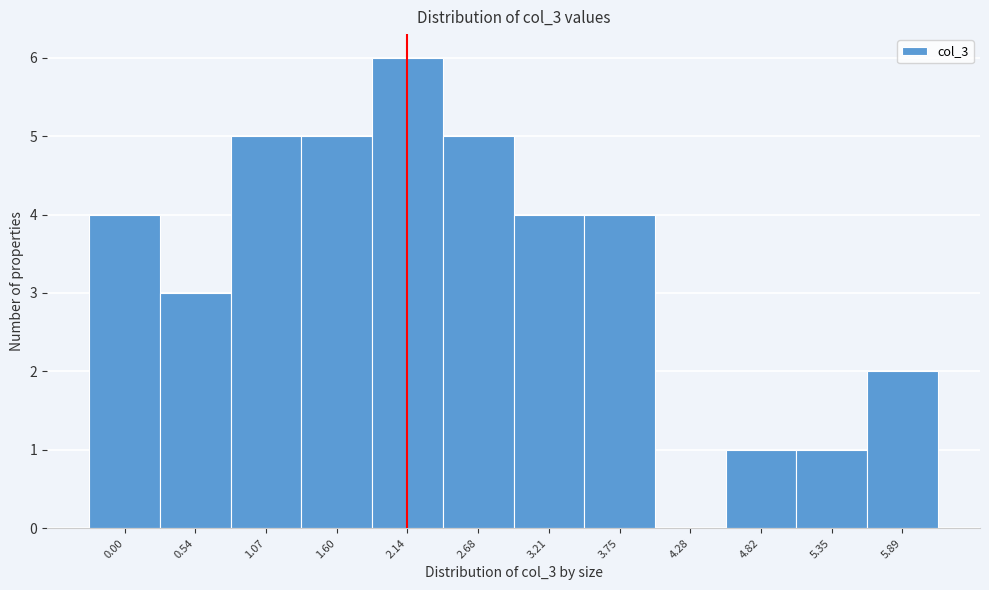

Reading right to left, transcribe all the data shown in this chart.

5.89=2	5.35=1	4.82=1	4.28=0	3.75=4	3.21=4	2.68=5	2.14=6	1.60=5	1.07=5	0.54=3	0.00=4